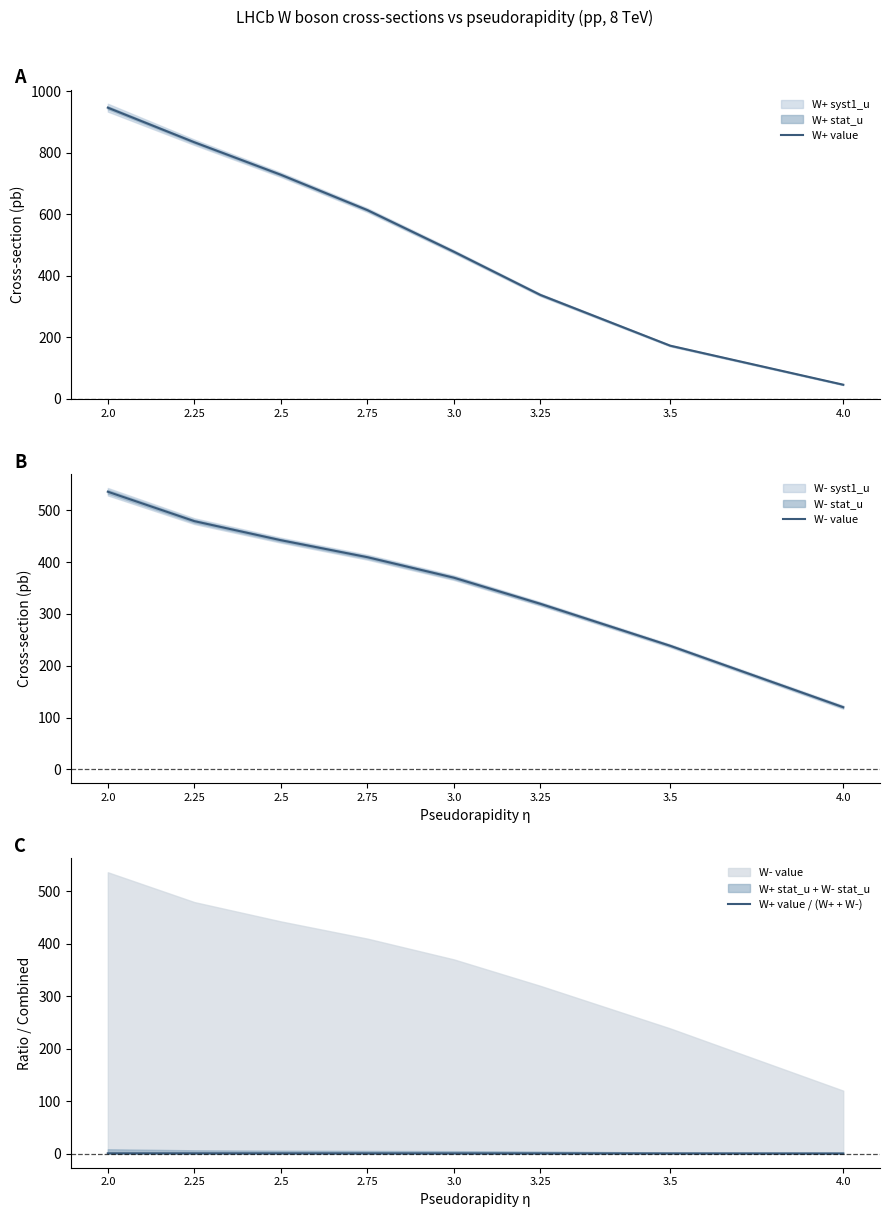

List the labels in order of W- value value, smallest first.

4.0, 3.5, 3.25, 3.0, 2.75, 2.5, 2.25, 2.0